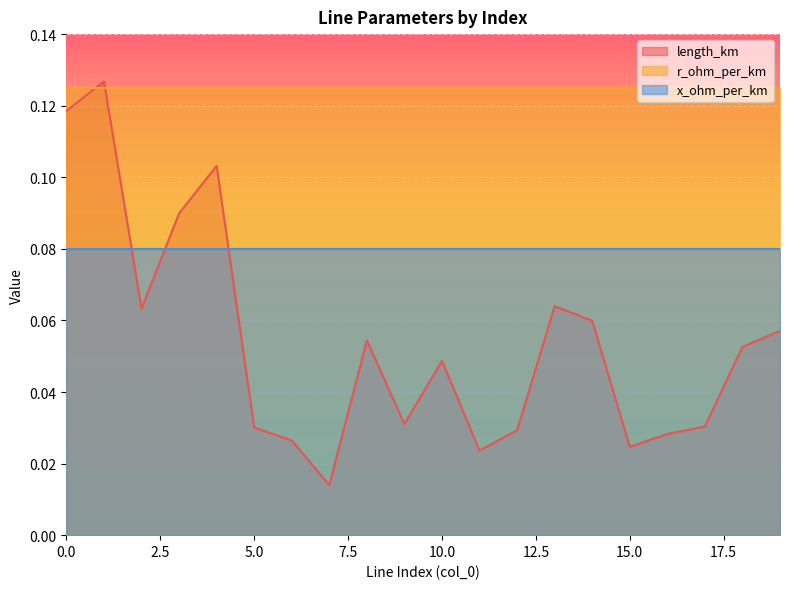

Reading left to right, extract all data points from this chart.

length_km: 0.1	0.1	0.1	0.1	0.1	0.0	0.0	0.0	0.1	0.0	0.0	0.0	0.0	0.1	0.1	0.0	0.0	0.0	0.1	0.1
r_ohm_per_km: 0.1	0.1	0.1	0.1	0.1	0.1	0.1	0.1	0.1	0.1	0.1	0.1	0.1	0.1	0.1	0.1	0.1	0.1	0.1	0.1
x_ohm_per_km: 0.1	0.1	0.1	0.1	0.1	0.1	0.1	0.1	0.1	0.1	0.1	0.1	0.1	0.1	0.1	0.1	0.1	0.1	0.1	0.1